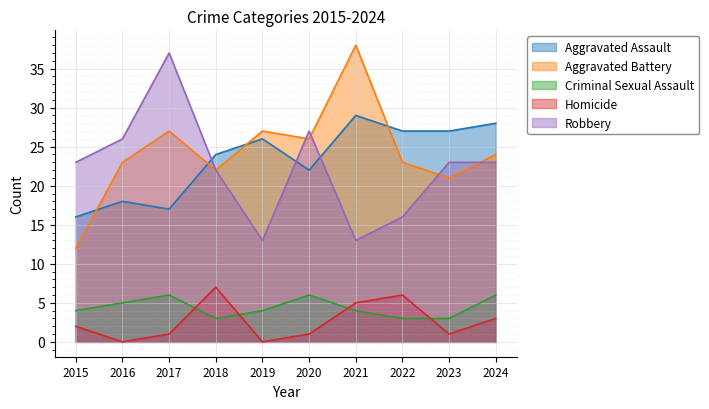

What is the total value across all series at 2017?

88